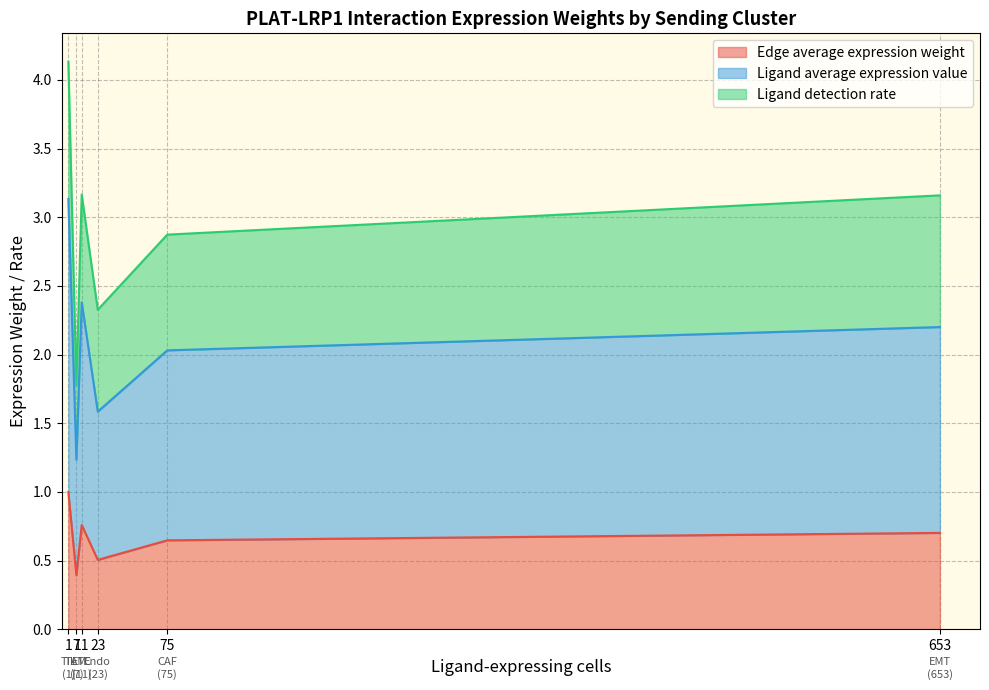

Rank the series by their average value, from lowest to highest.

Edge average expression weight, Ligand detection rate, Ligand average expression value